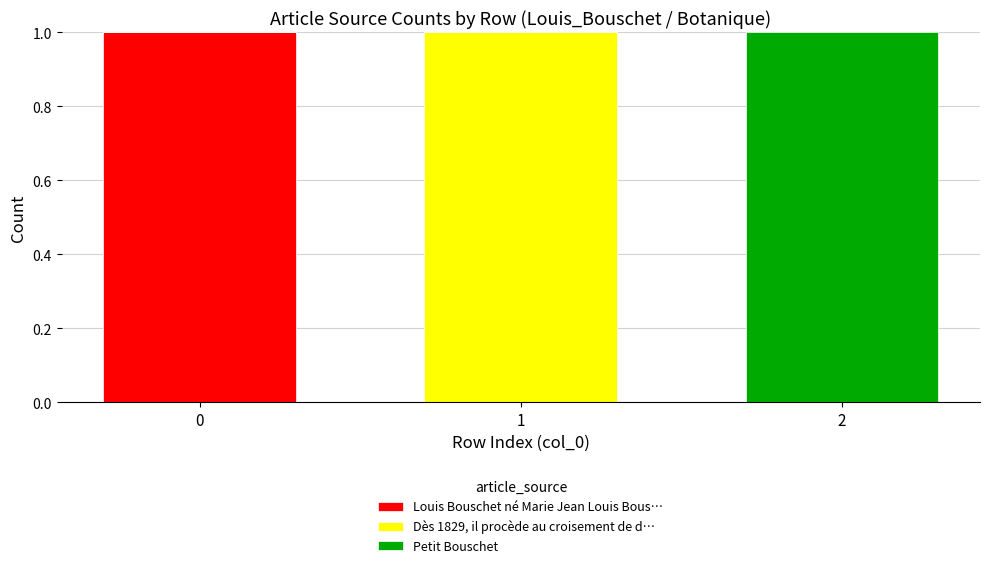

The value of Louis Bouschet né Marie Jean Louis Bous… at 1 is 0. True or false?

True